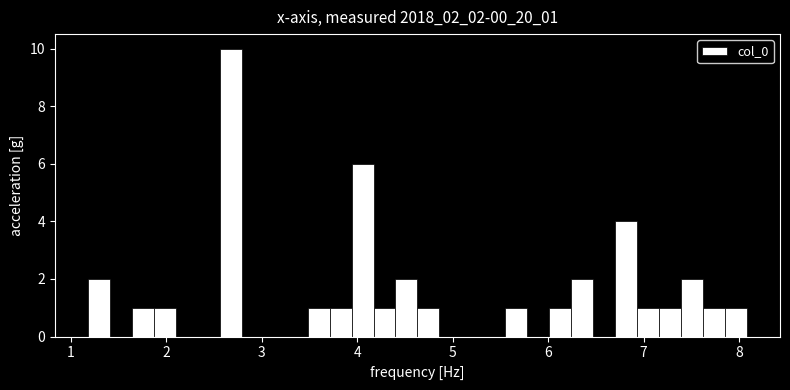

Around what value on the x-axis is the tallest bar? Give the approximate position of its centre, as read against the axis.

2.7